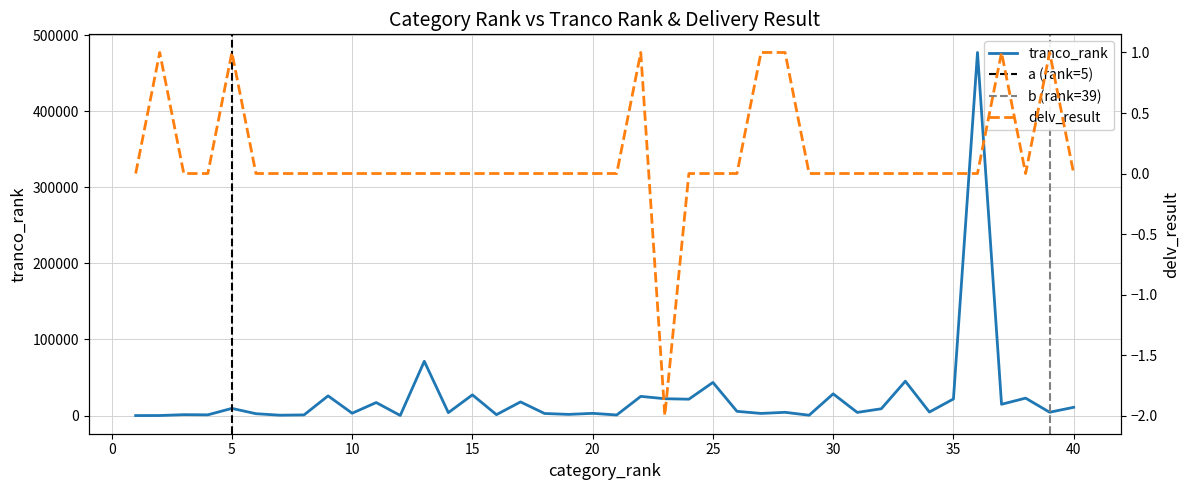

Is the value of tranco_rank at 14 greater than the value of delv_result at 30?

Yes